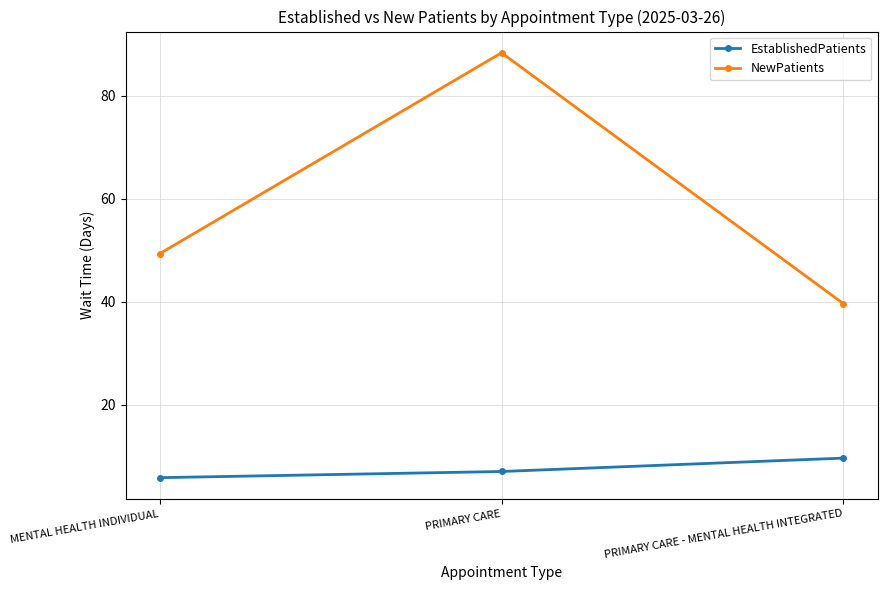

What is the difference between the EstablishedPatients values at MENTAL HEALTH INDIVIDUAL and PRIMARY CARE - MENTAL HEALTH INTEGRATED?

3.8